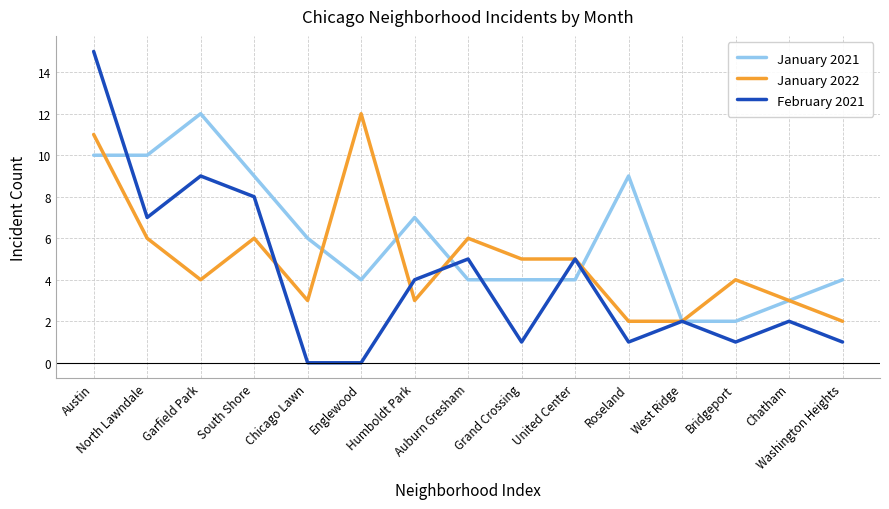

True or false: February 2021 and January 2022 intersect in this chart.

True